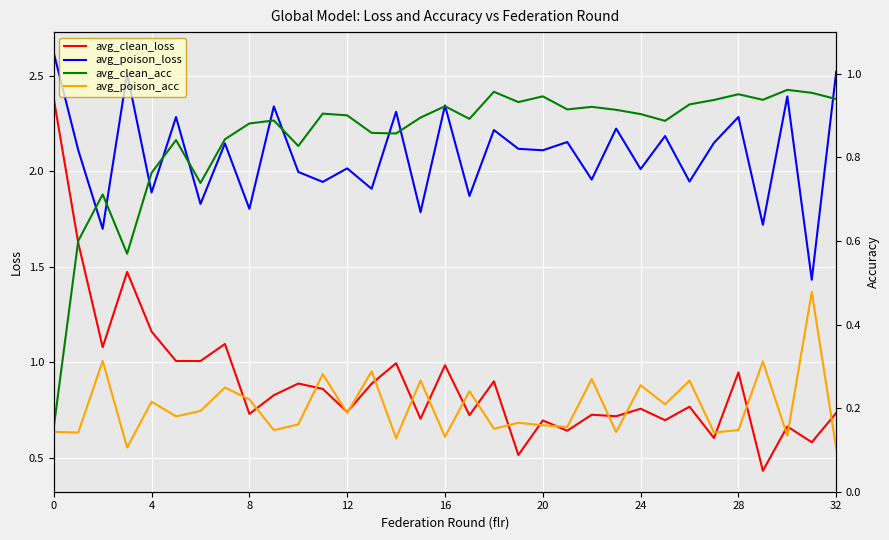

True or false: avg_poison_loss and avg_clean_loss intersect in this chart.

False